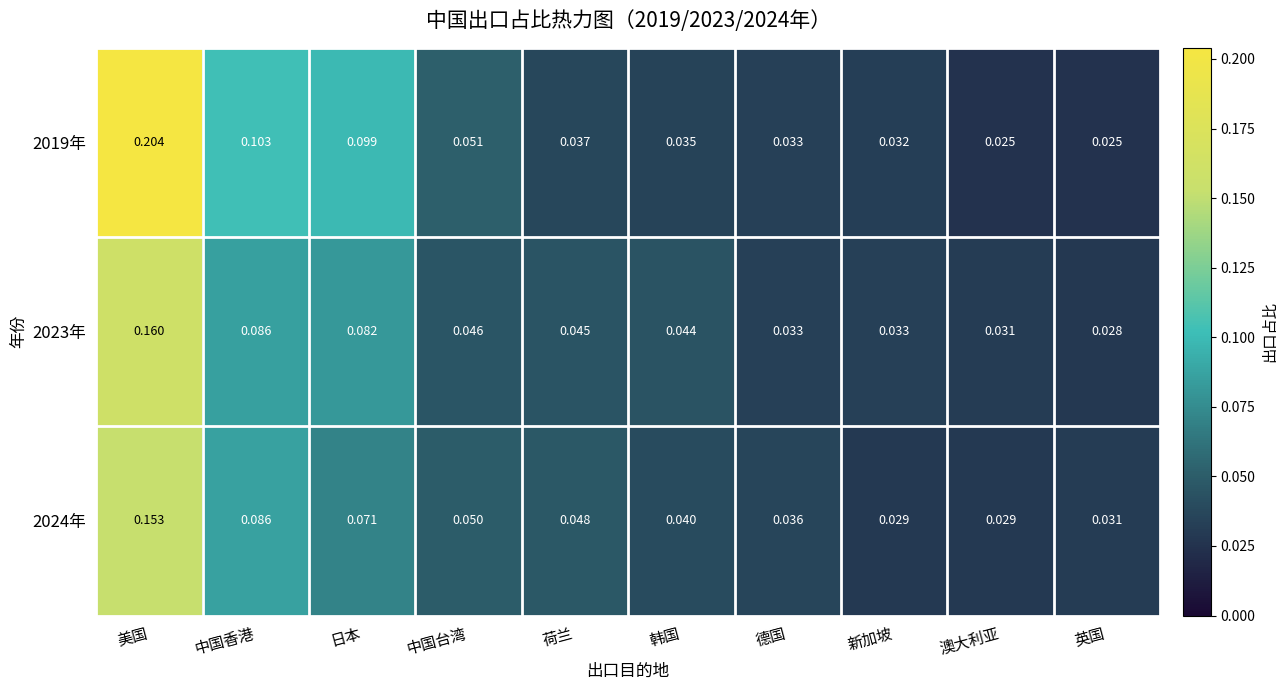

Where is 2023年 nearest to the value 0?

英国